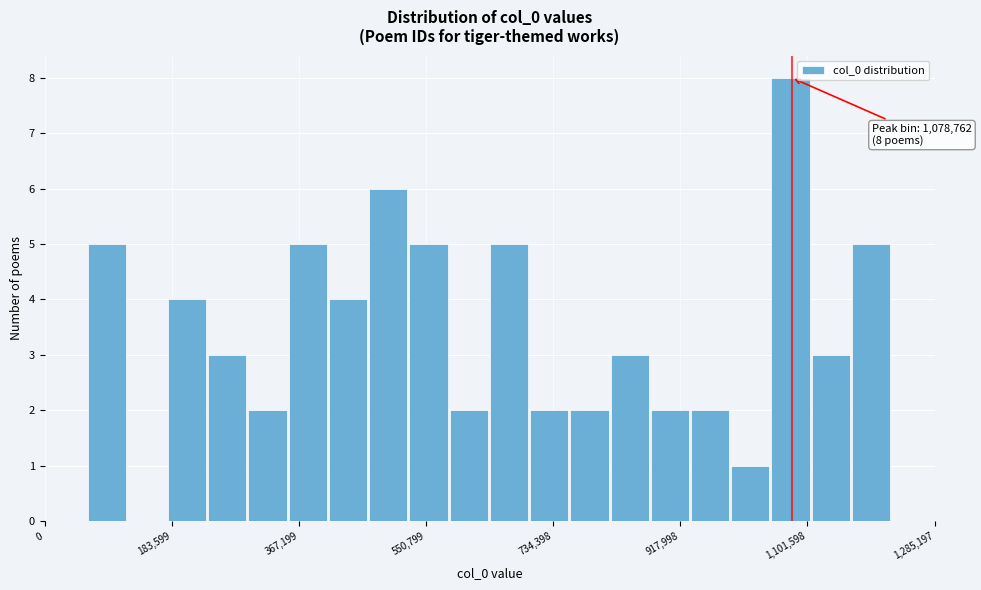

Around what value on the x-axis is the tallest bar? Give the approximate position of its centre, as read against the axis.

1080000